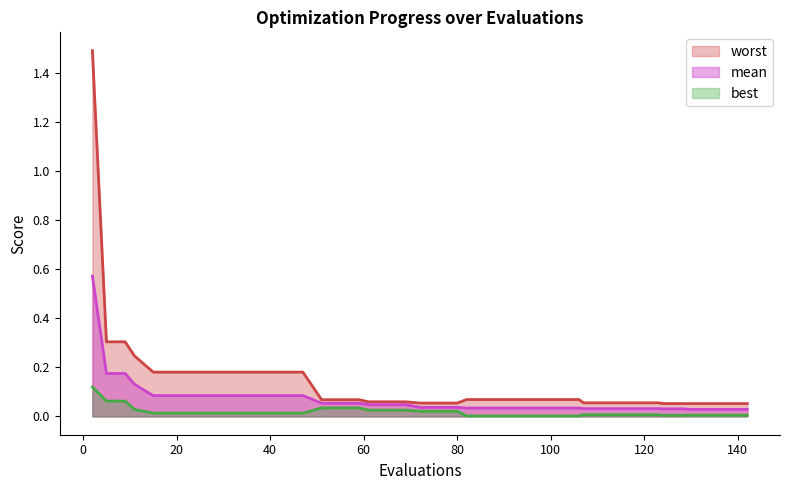

True or false: best has more than 1 points higher than both neighbors.

False